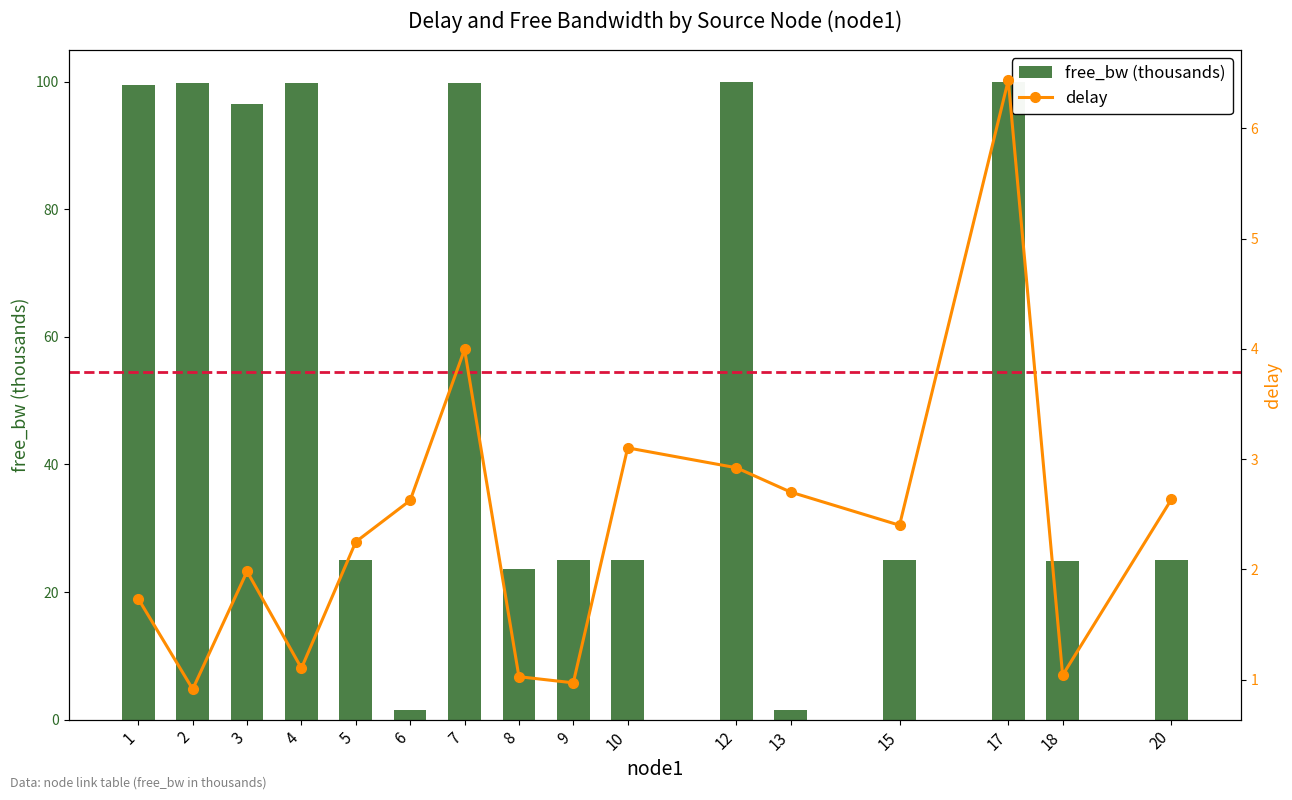

What is the difference between the free_bw (thousands) values at 8 and 3?

73.0